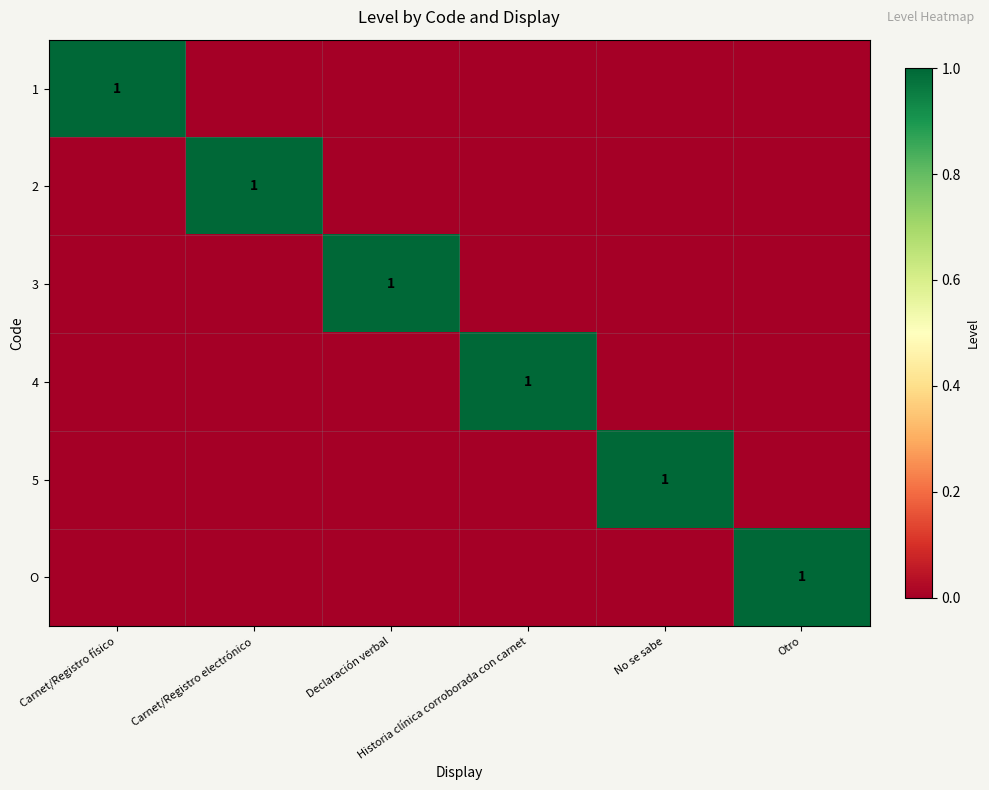

What is the difference between the 2 values at Carnet/Registro electrónico and No se sabe?

1